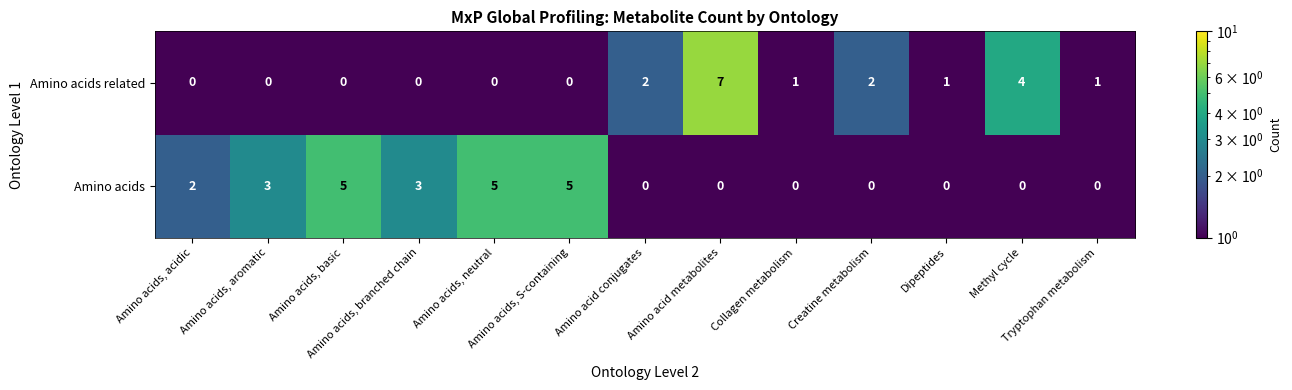

What is the total value across all series at Collagen metabolism?

1